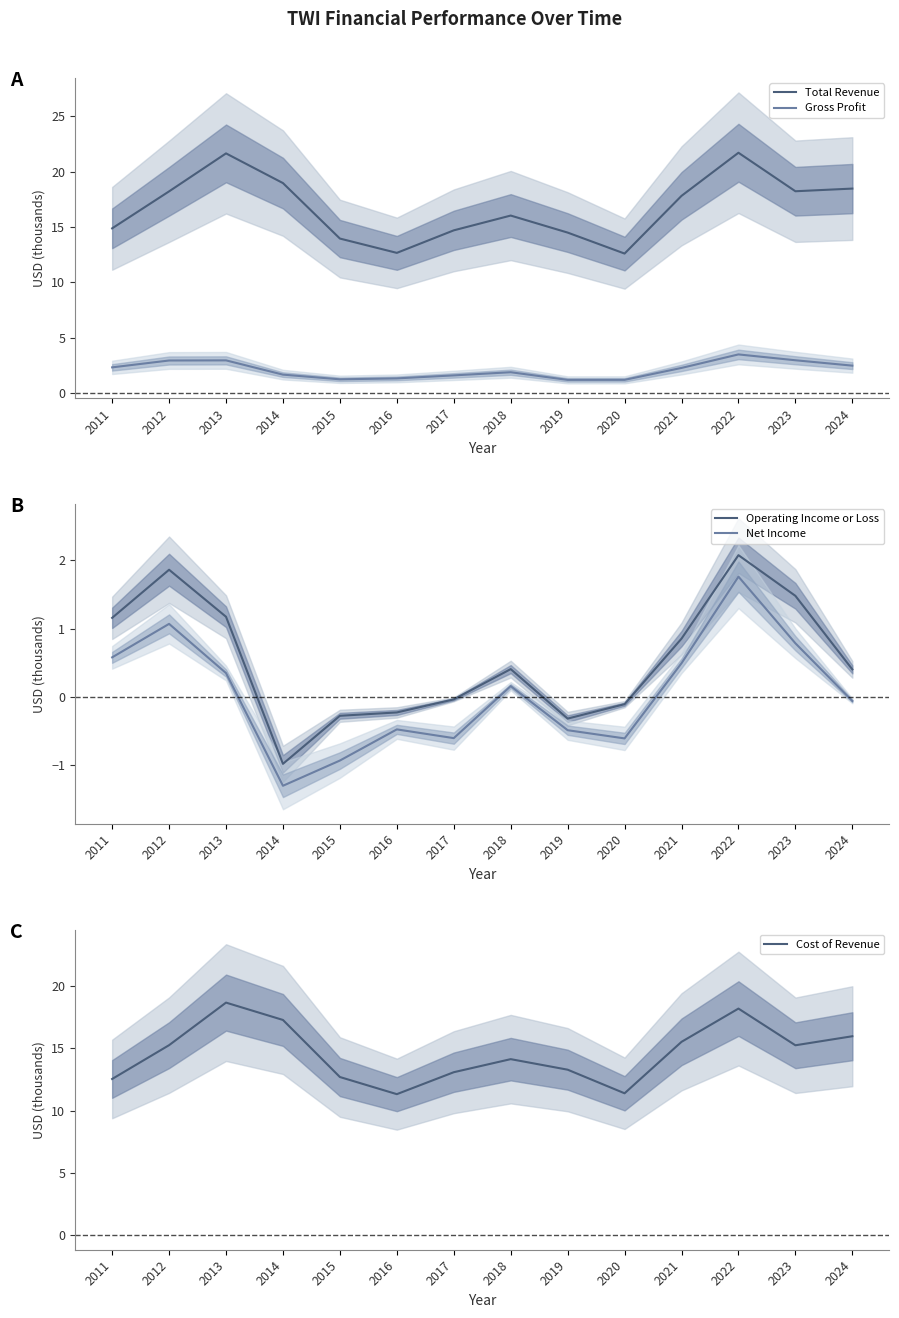

What is the smallest value displayed?

-1.3